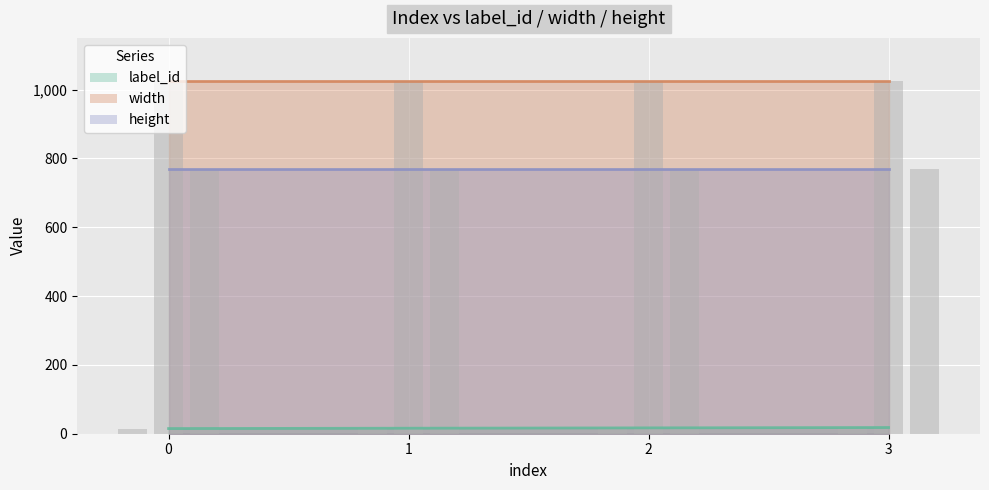

What is the sum of all width values?

4096